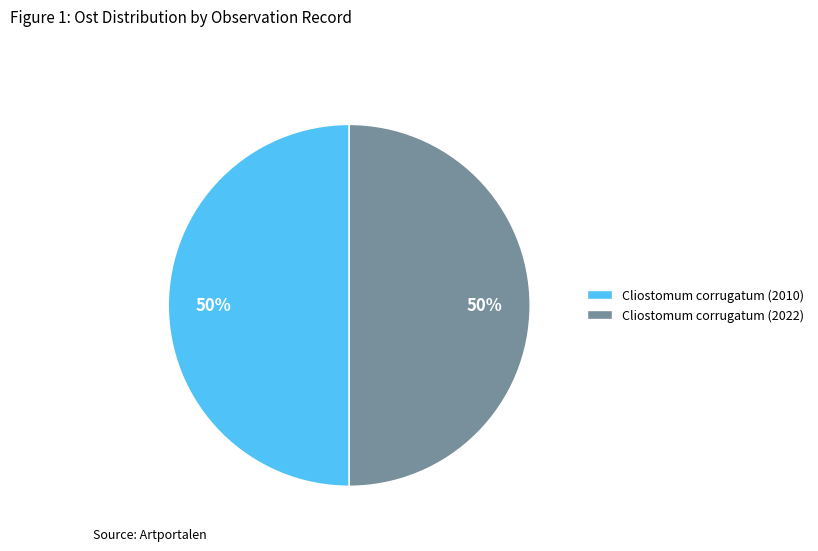

Approximately how many times larger is the value at Cliostomum corrugatum (2010) compared to Cliostomum corrugatum (2022)?

1.0